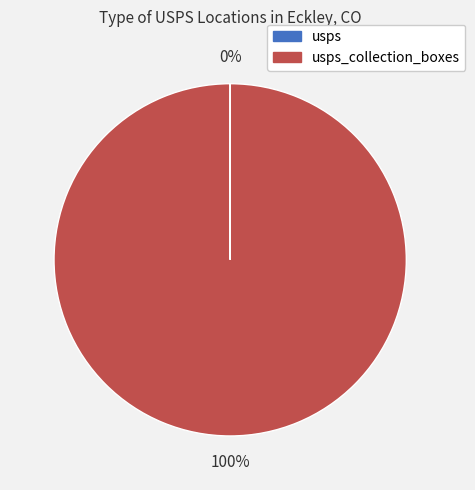

To the nearest percent, what is the average slice percentage?

50%